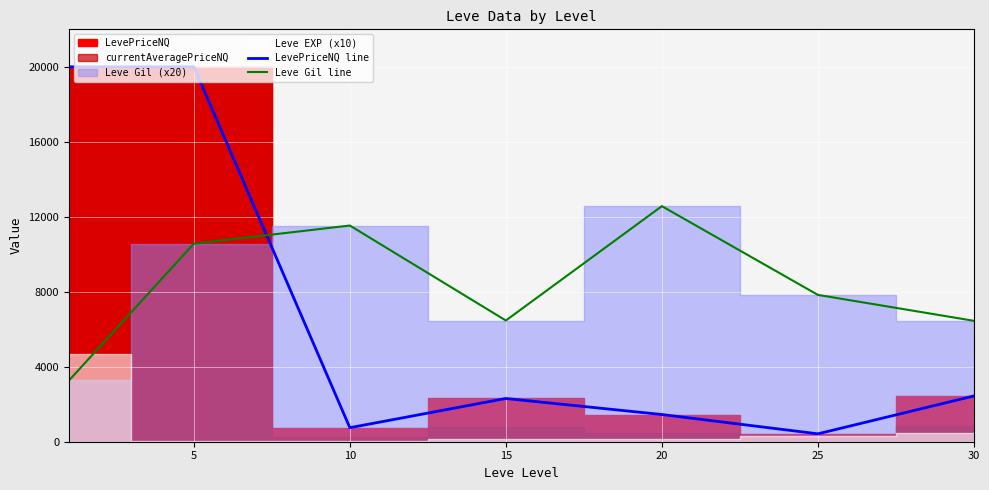

How many categories are shown in the chart?

7